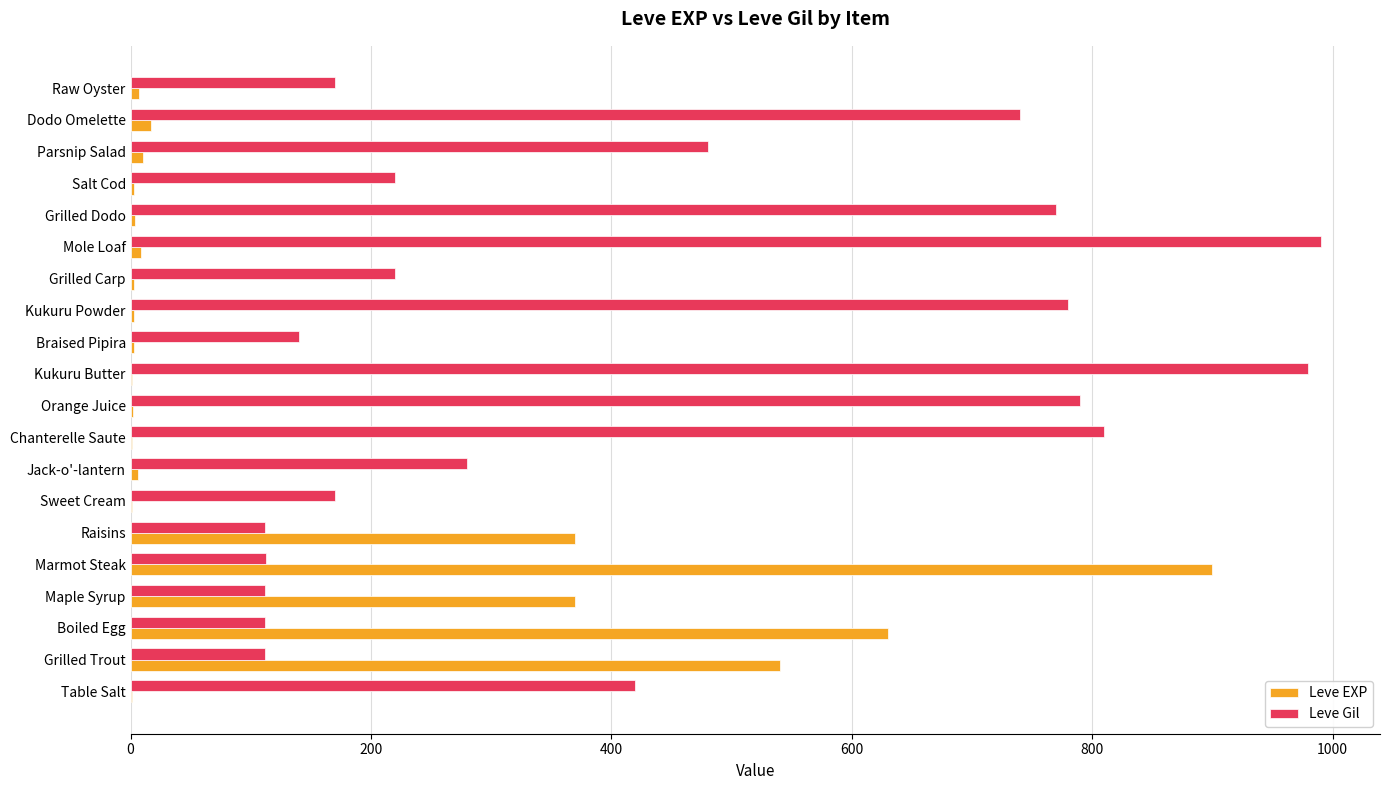

Which label corresponds to the largest value in the chart?

Mole Loaf